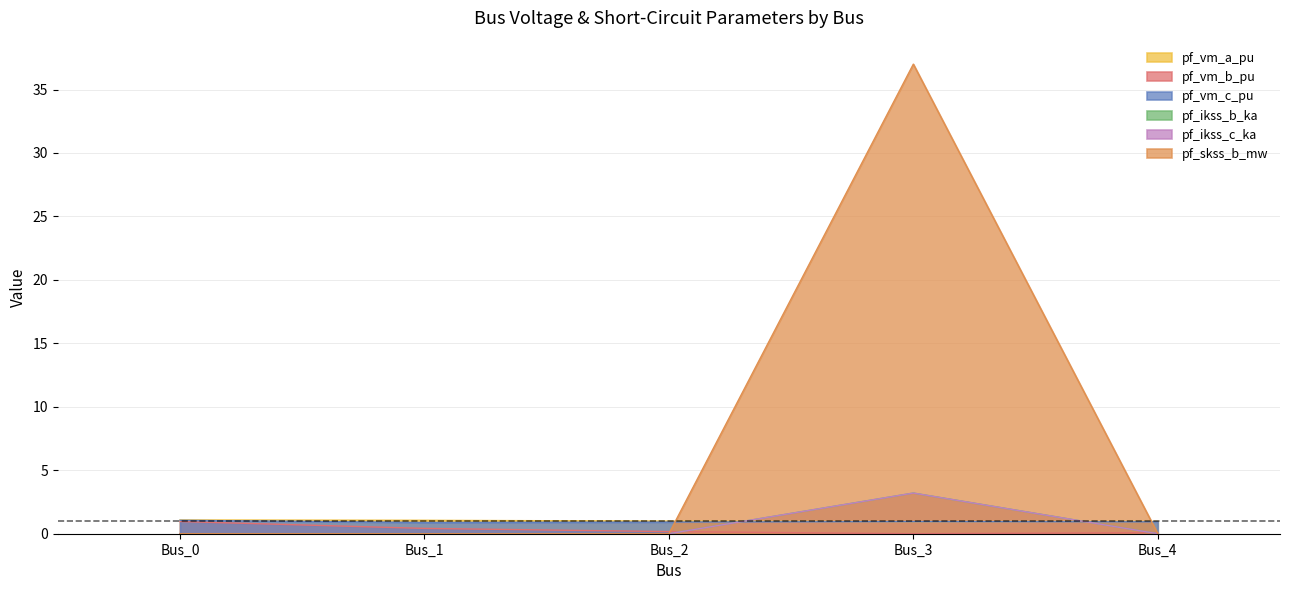

At how many categories does at least one series exceed 19?

1